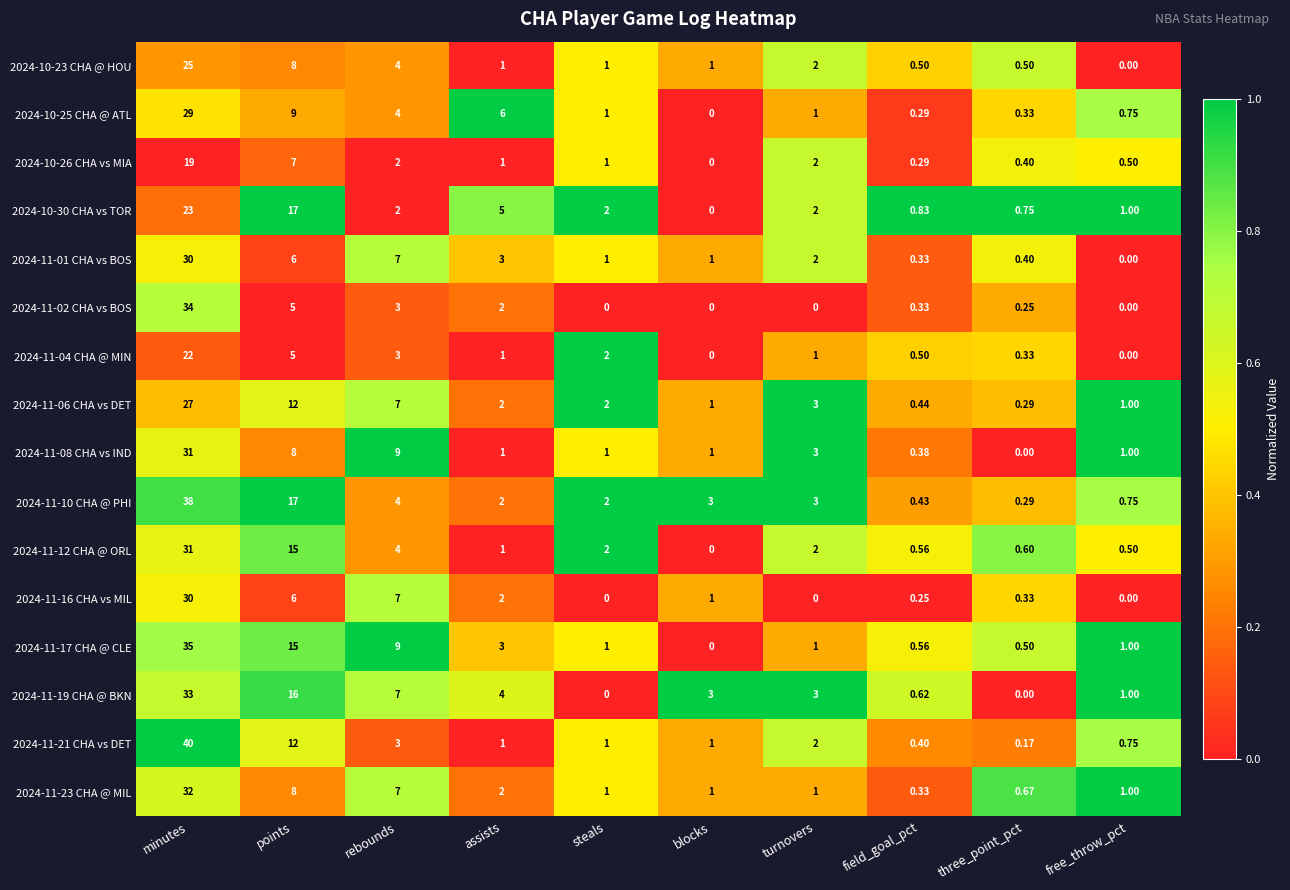

Which category has the lowest value in the 2024-11-06 CHA vs DET series?

three_point_pct